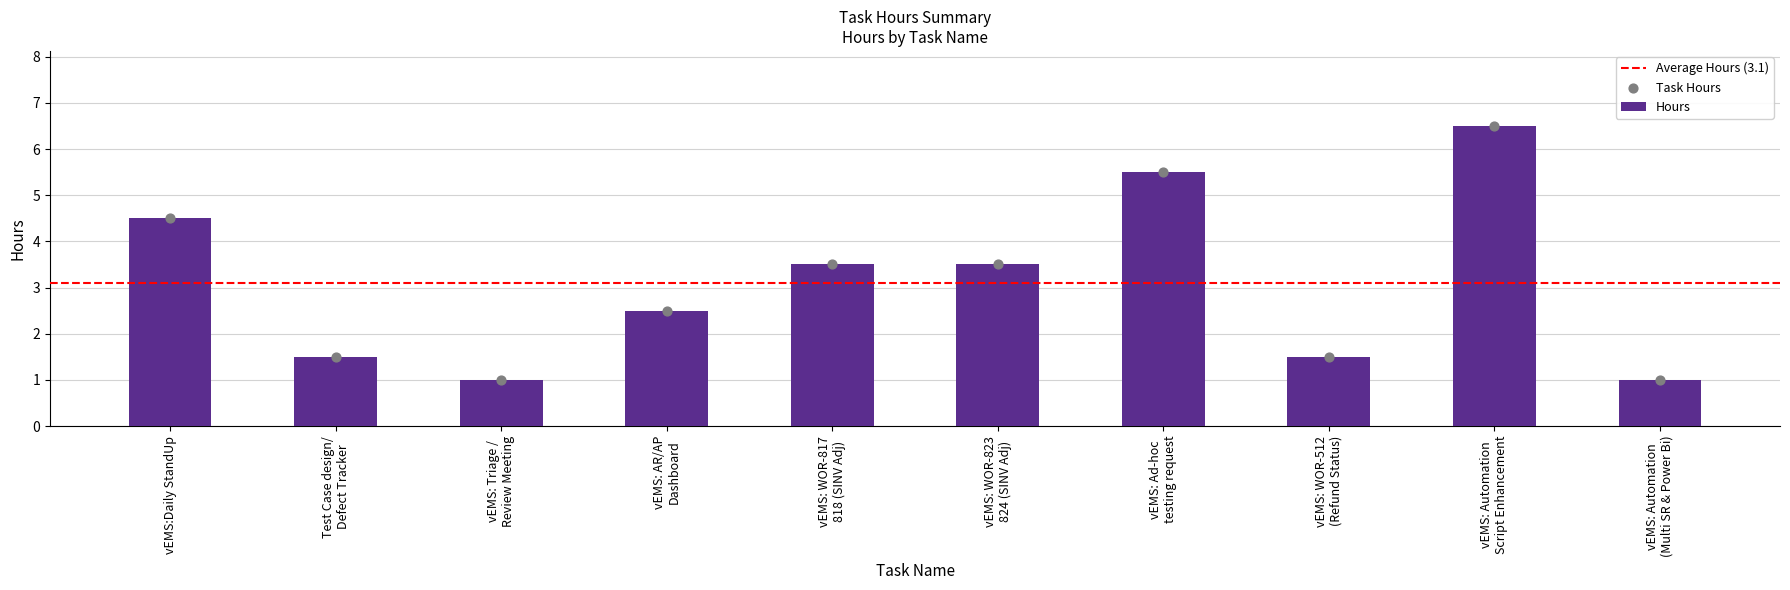

What is the change in value from vEMS: WOR-823
824 (SINV Adj) to vEMS: Automation
Script Enhancement?

+3.0